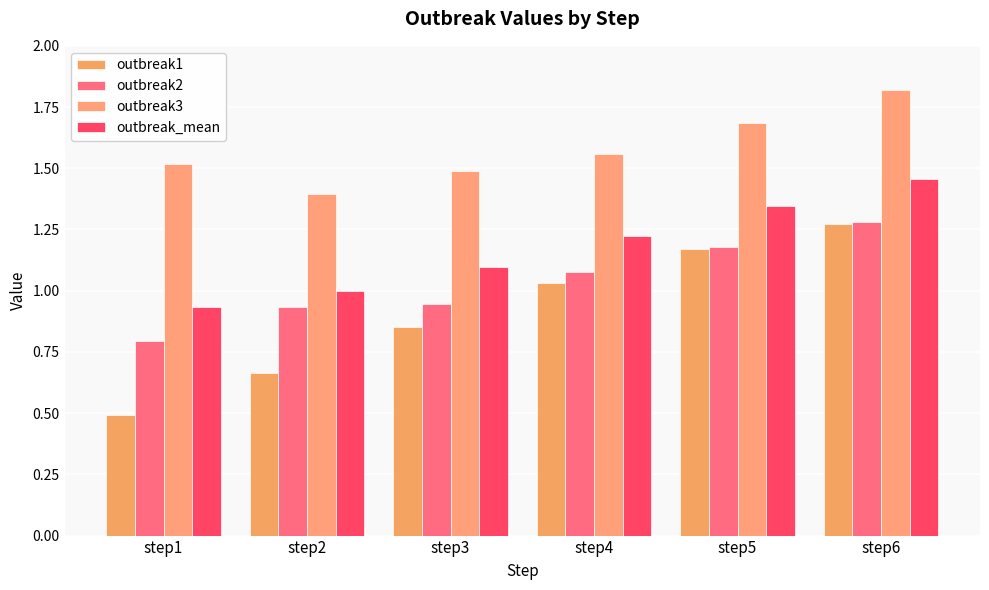

Are the bars horizontal?

No